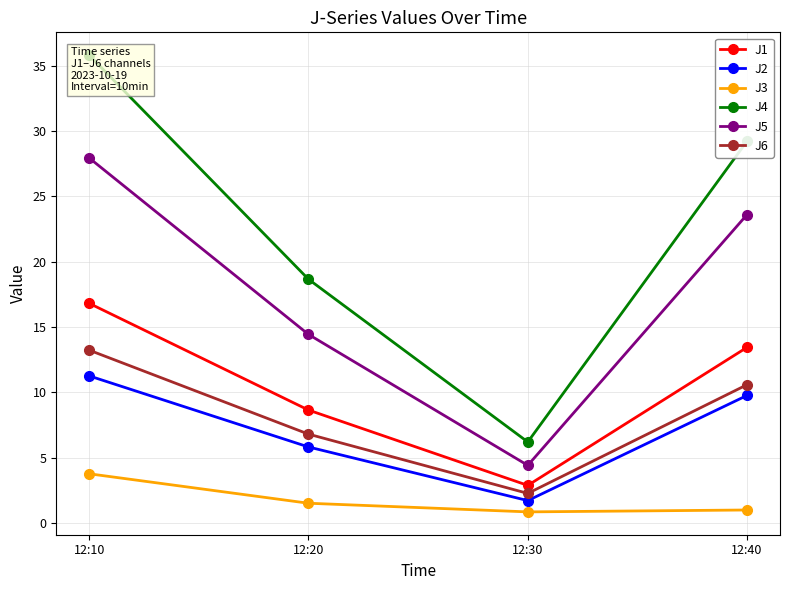

True or false: J6 has more than 0 points higher than both neighbors.

False